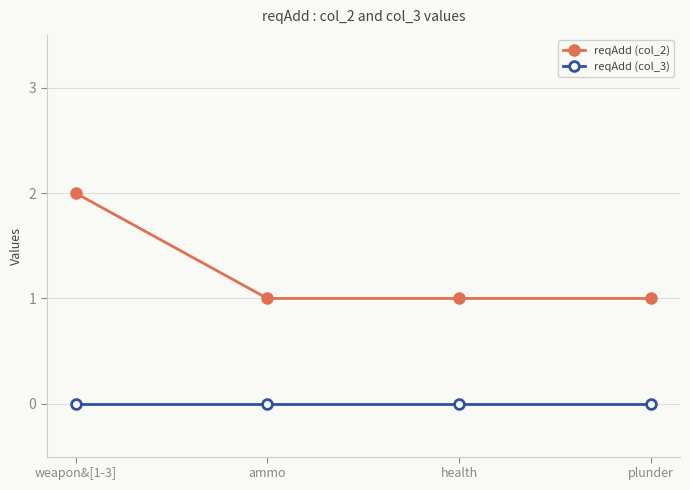

True or false: reqAdd (col_3) has more than 2 points higher than both neighbors.

False